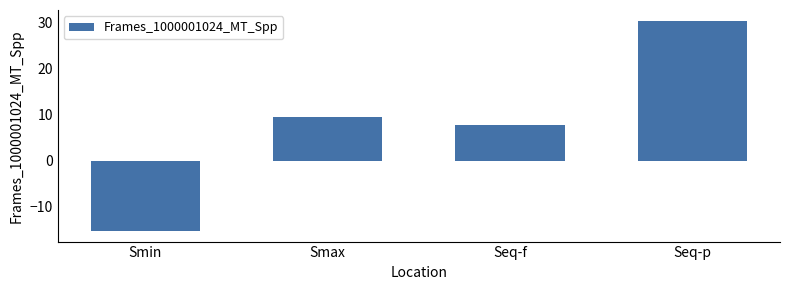

Approximately how many times larger is the value at Seq-p compared to Seq-f?

4.0